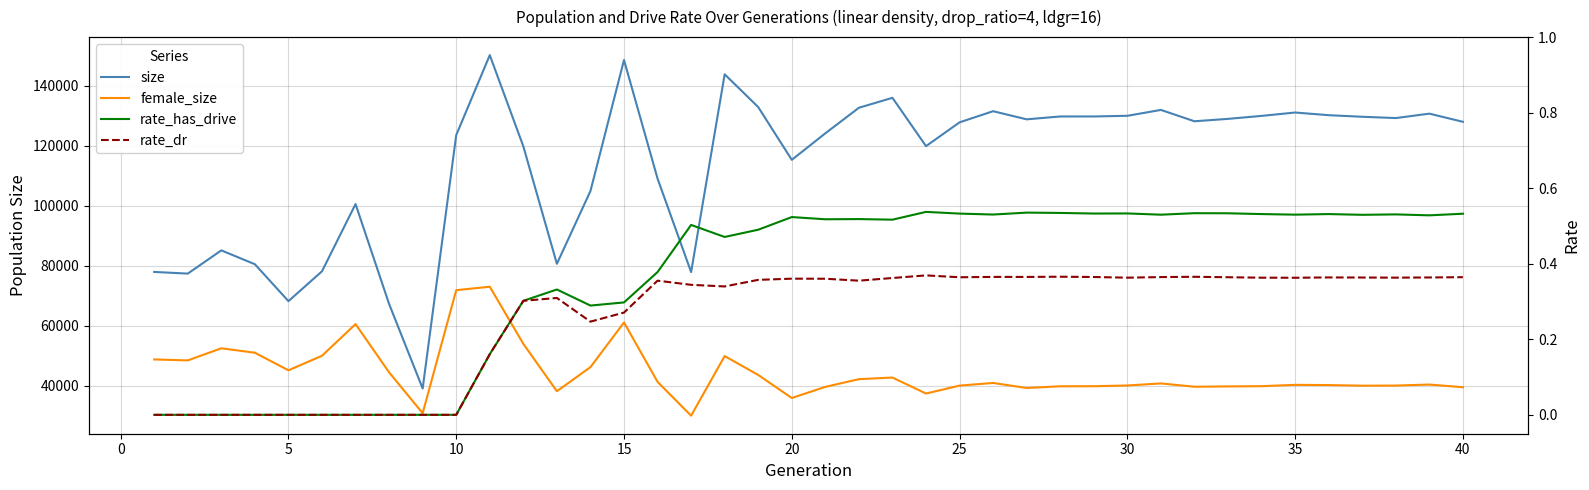

True or false: size has a value of 64966.9 at 40.

False